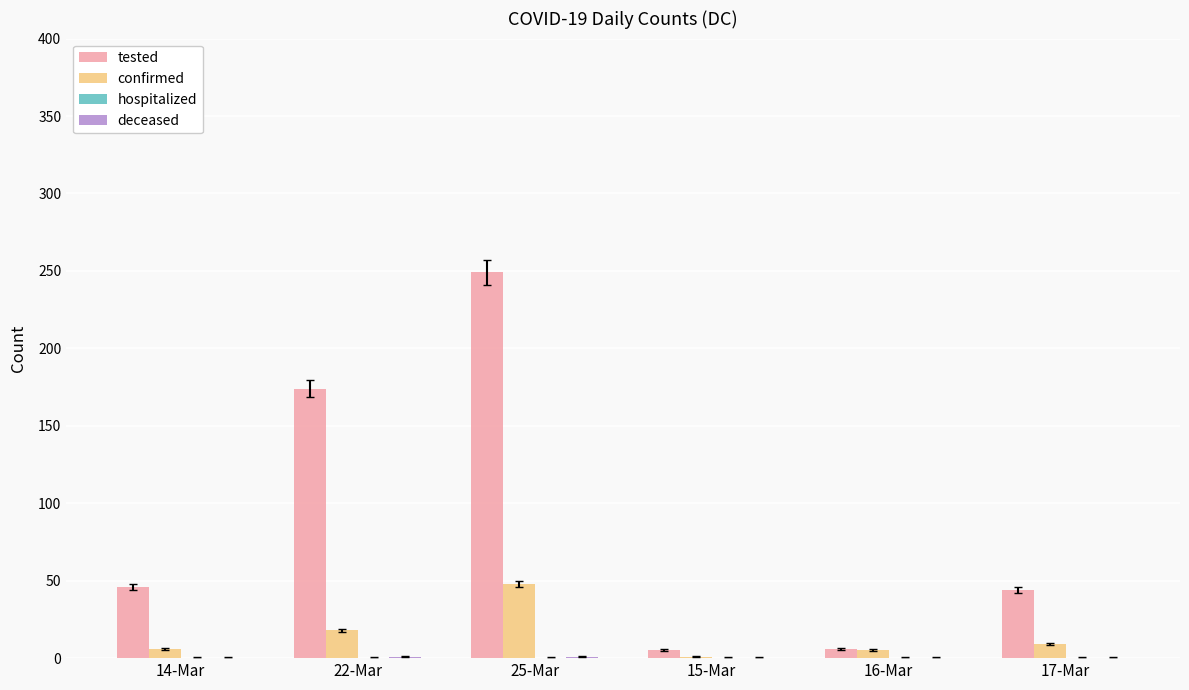

What is the sum of the tested values at 25-Mar and 14-Mar?

295